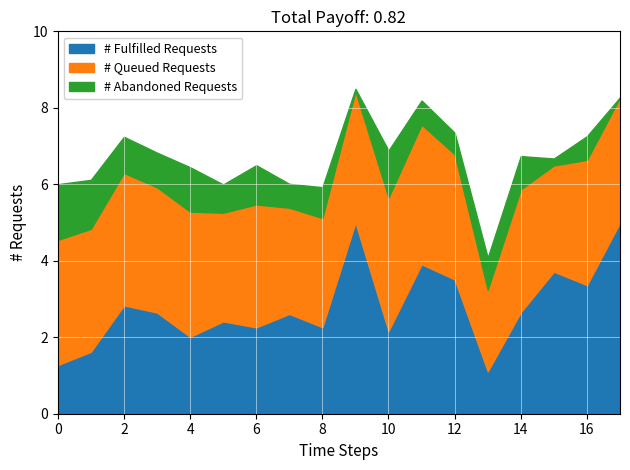

What is the highest value of the # Fulfilled Requests series?

5.0